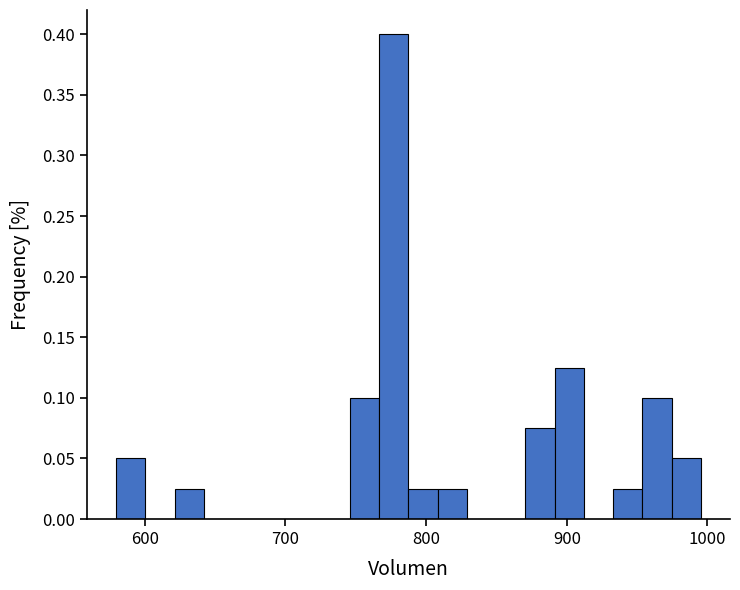

Around what value on the x-axis is the tallest bar? Give the approximate position of its centre, as read against the axis.

780